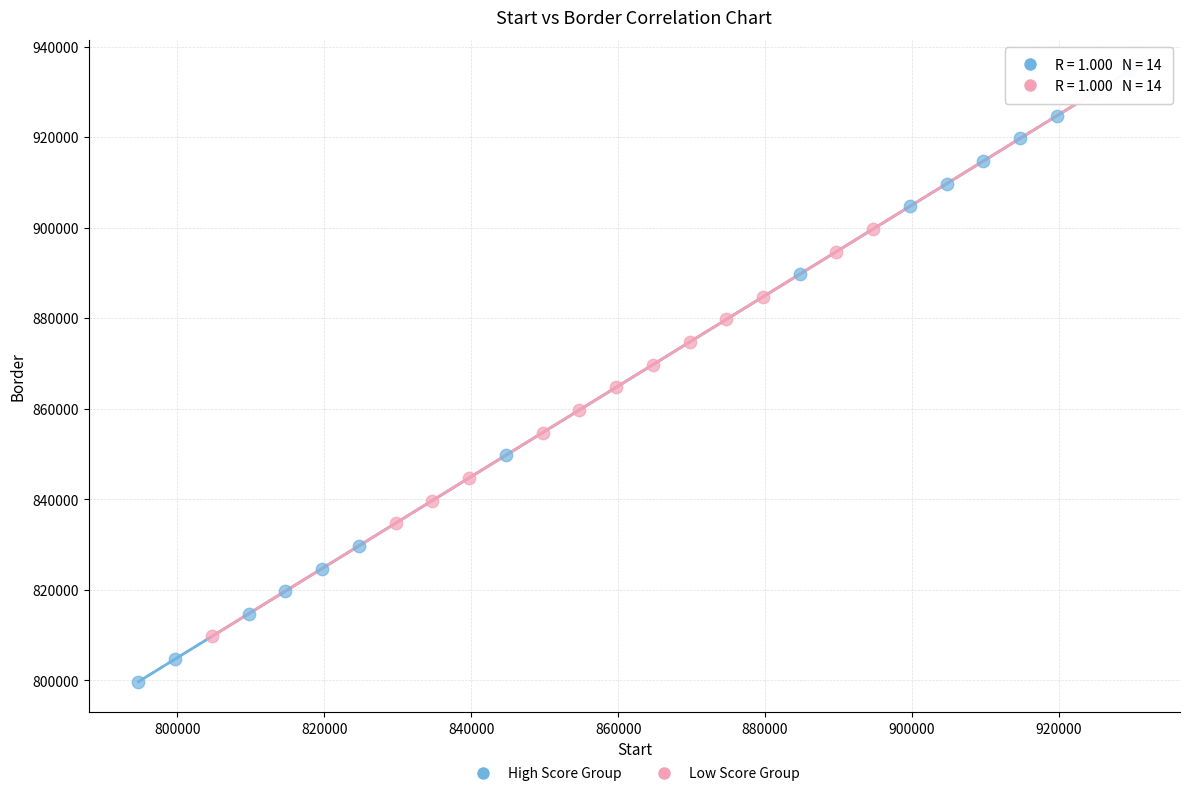

Which series has the widest spread of Y values?

High Score Group